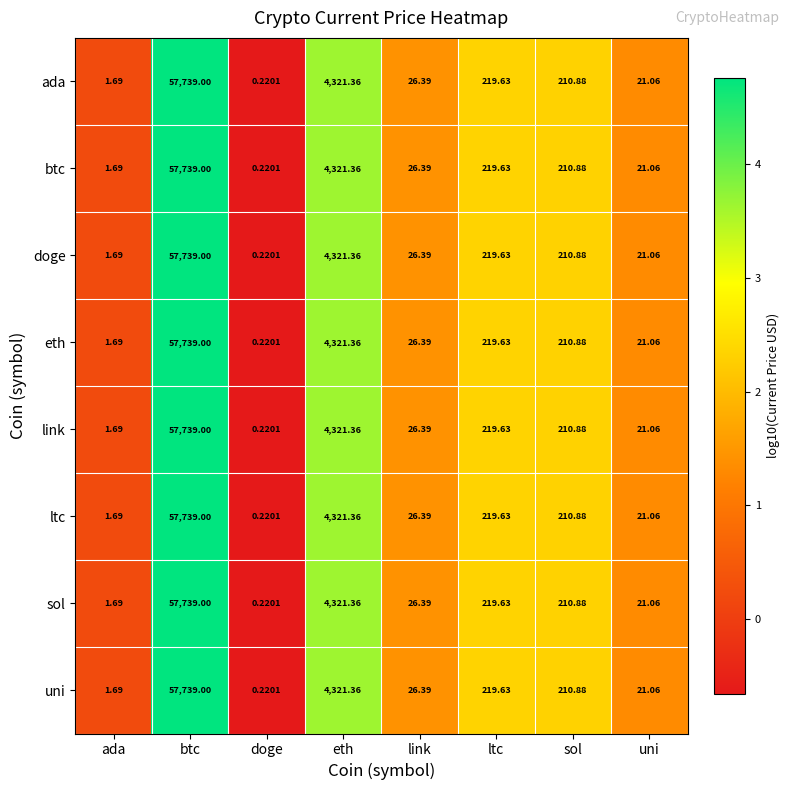

Where is doge nearest to the value 28869?

eth